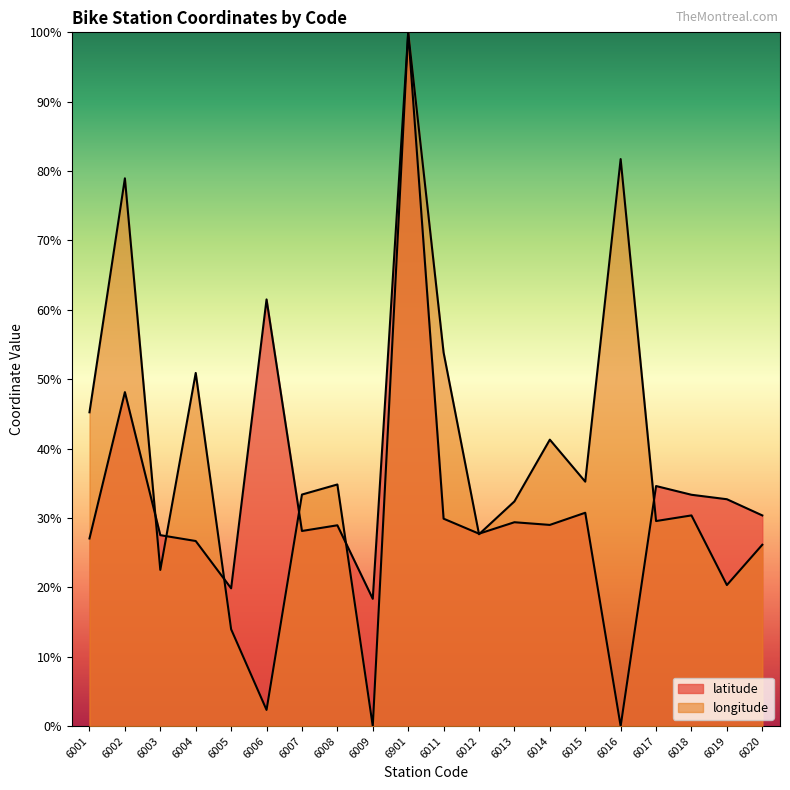

Which category has the highest value in the latitude series?

6901